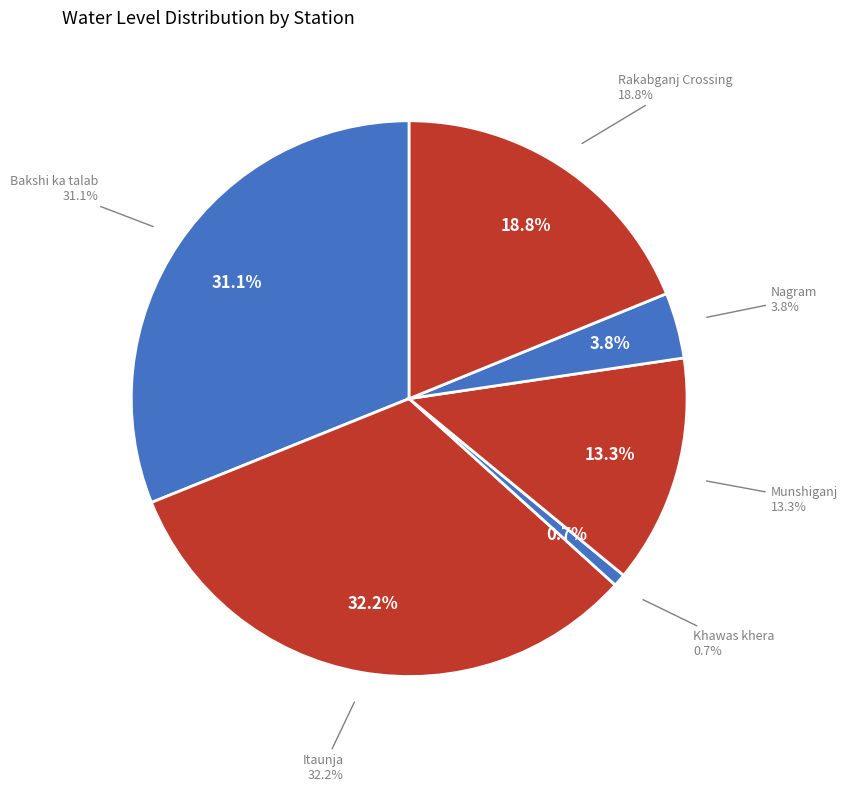

Which slice is the largest?

Itaunja